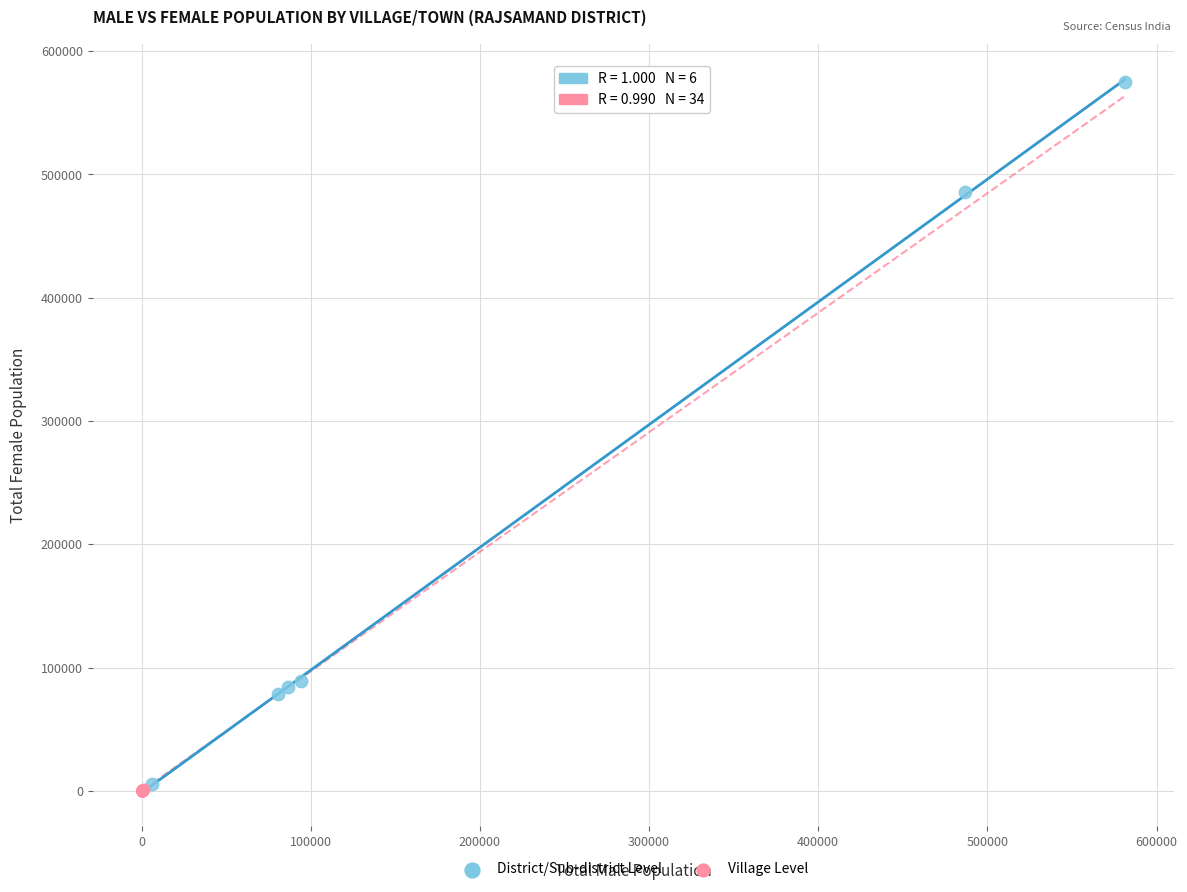

What are all the series names shown in the legend?

District/Sub-district Level, Village Level